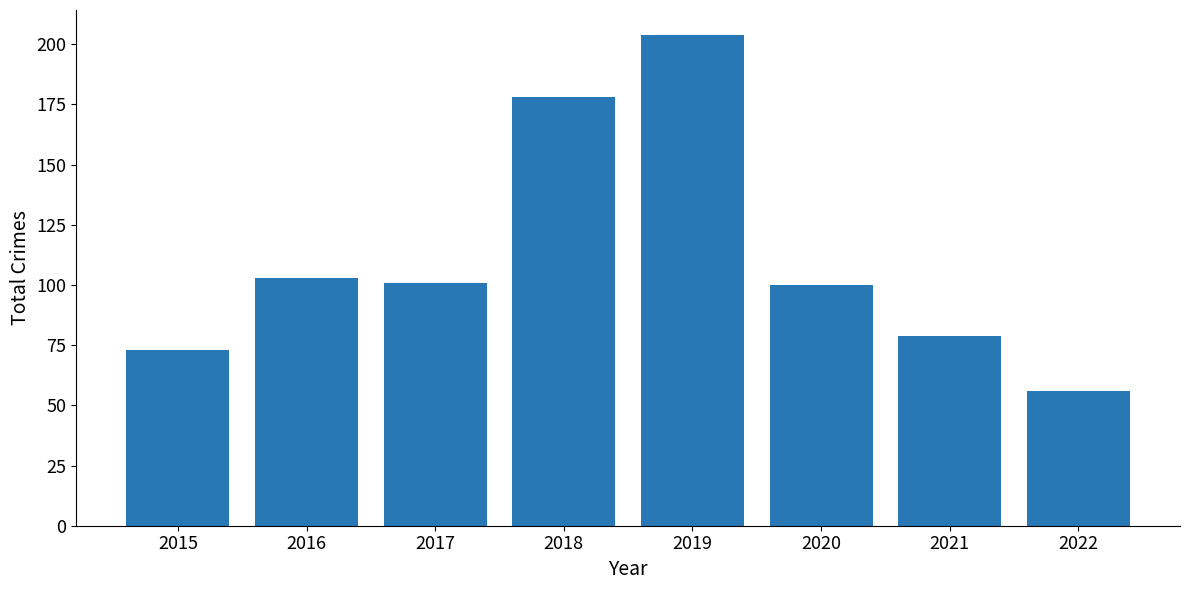

What is the difference between the second highest and second lowest values?

105